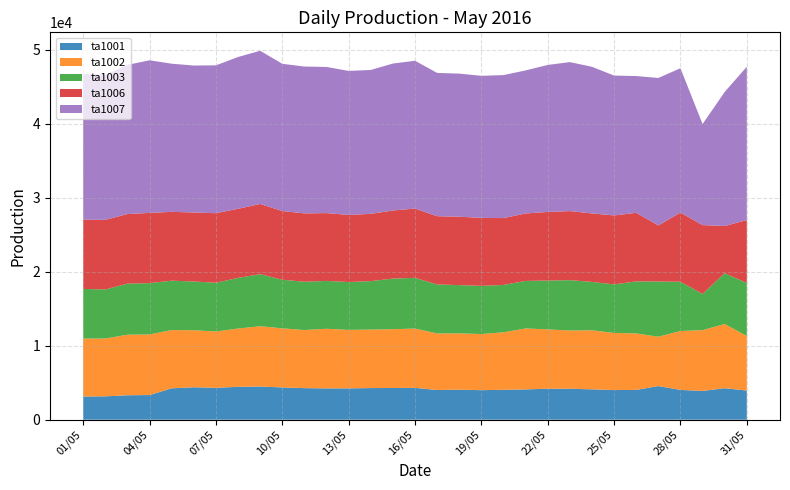

Reading right to left, extract all data points from this chart.

ta1001: 3937.4	4256.5	3883.9	4022.9	4545.3	4028.5	4003.5	4101.9	4183.7	4184.3	4093.5	4038.1	3990.6	4051.5	4010.8	4299.7	4285.9	4274.9	4233.8	4227.0	4267.0	4356.5	4484.2	4444.5	4303.1	4384.5	4240.5	3329.6	3303.3	3157.8	3134.4
ta1002: 7376.1	8674.1	8218.0	7962.5	6665.4	7626.3	7720.7	7980.3	7868.4	8016.8	8236.7	7767.8	7586.6	7608.9	7640.4	8014.9	7942.4	7904.3	7902.8	8057.3	7845.2	7987.3	8148.0	7873.0	7612.7	7705.1	7868.1	8192.0	8178.4	7814.7	7820.5
ta1003: 7158.5	6859.3	4890.1	6654.6	7460.9	7033.0	6558.2	6536.3	6804.2	6602.0	6418.3	6405.8	6505.4	6524.9	6620.4	6852.2	6837.0	6543.7	6462.8	6467.5	6528.7	6568.2	7025.7	6844.0	6586.0	6582.1	6676.4	6930.9	6902.6	6626.5	6713.7
ta1006: 8503.1	6379.5	9300.4	9345.3	7575.2	9265.1	9316.3	9249.9	9330.5	9267.7	9115.1	9029.7	9186.6	9240.4	9220.5	9359.6	9200.8	9089.6	9068.2	9162.5	9236.0	9282.1	9492.4	9333.9	9399.8	9324.5	9297.5	9487.6	9400.4	9403.2	9353.2
ta1007: 20716.2	18113.6	13651.1	19498.8	19925.4	18477.5	18898.3	19811.7	20128.1	19861.5	19326.9	19318.5	19191.9	19332.5	19360.2	19970.2	19854.0	19441.3	19455.7	19746.9	19837.4	19889.7	20694.3	20508.5	19974.9	19854.3	20014.3	20620.6	20155.2	19581.0	19697.0